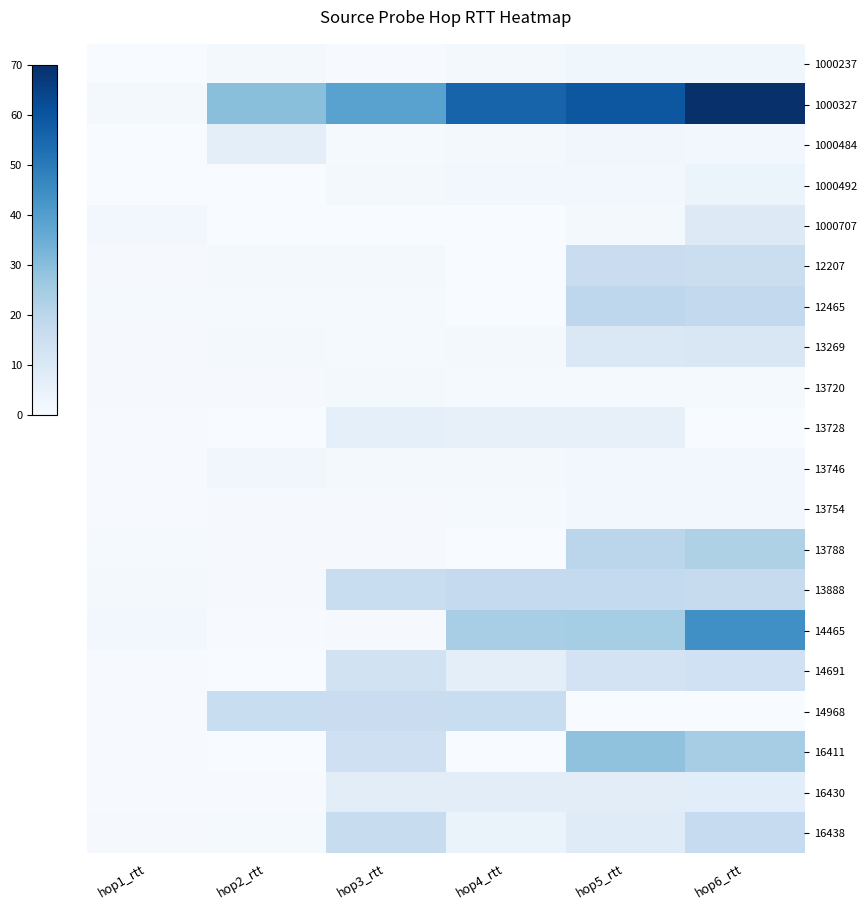

What is the difference between the 13269 values at hop4_rtt and hop6_rtt?

9.0